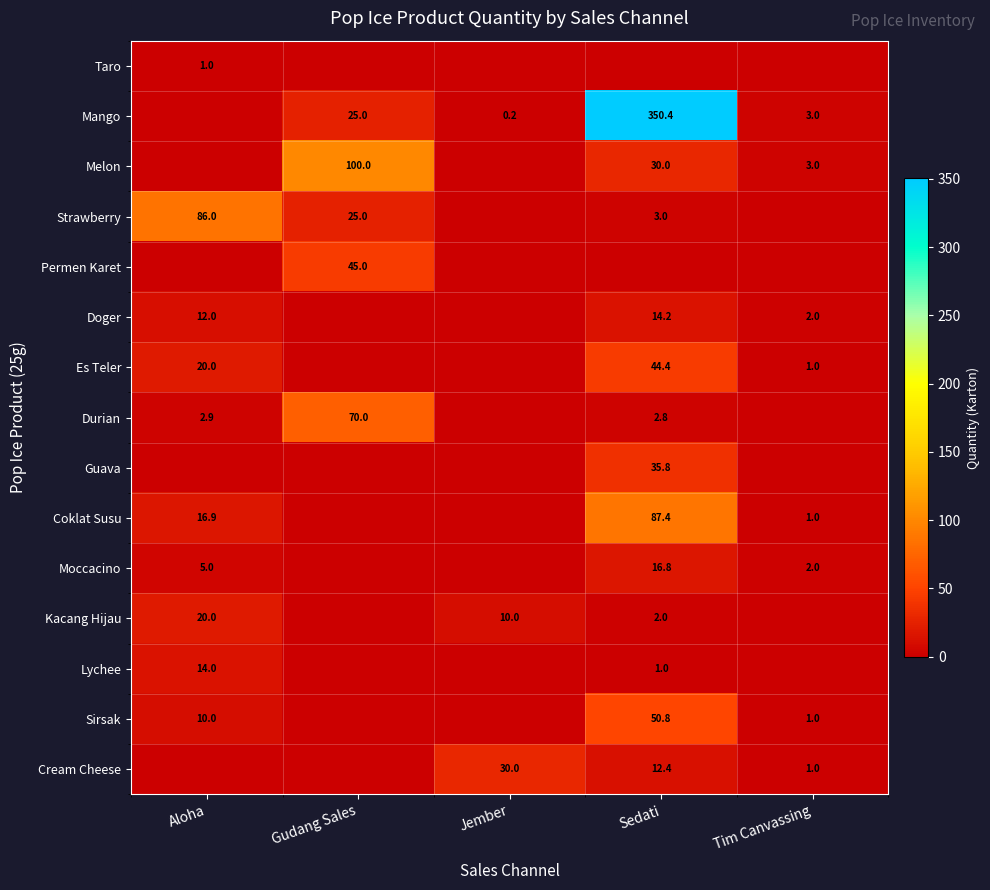

Which label corresponds to the smallest value in the chart?

Gudang Sales